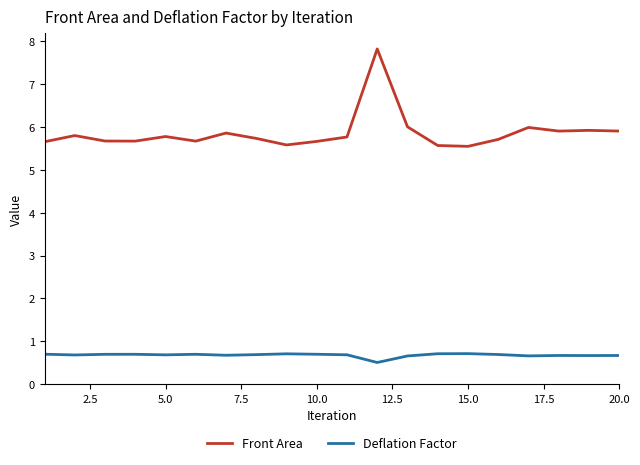

What is the maximum value shown in the chart?

7.8